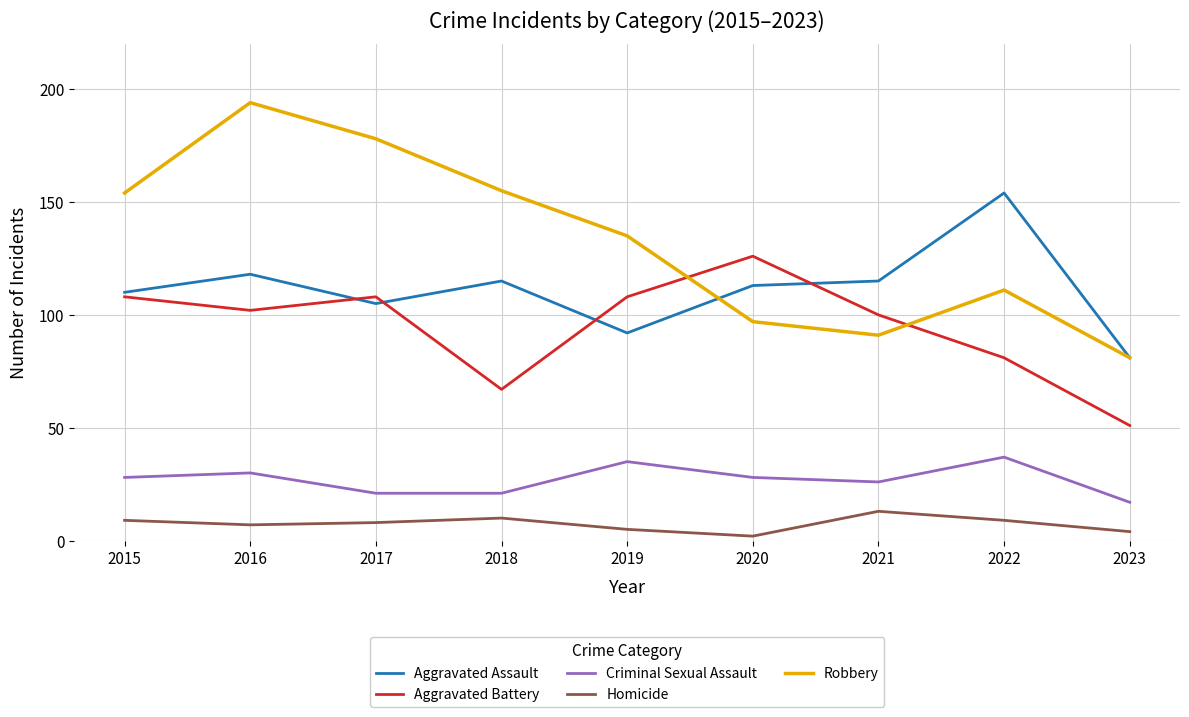

What is the difference between the second highest and minimum values in the Aggravated Assault series?

37